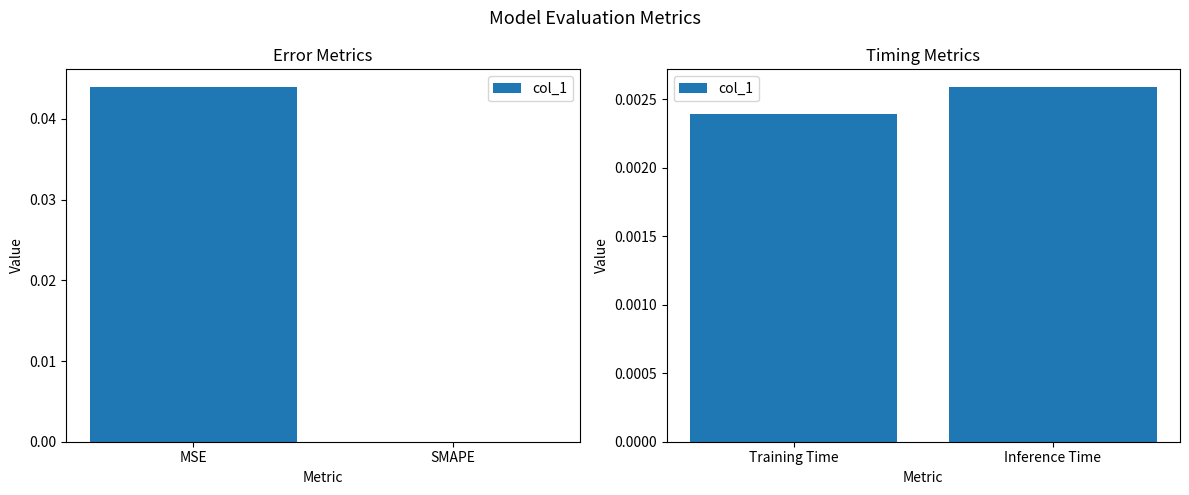

The chart shows a value of 0.0 at Training Time. True or false?

True